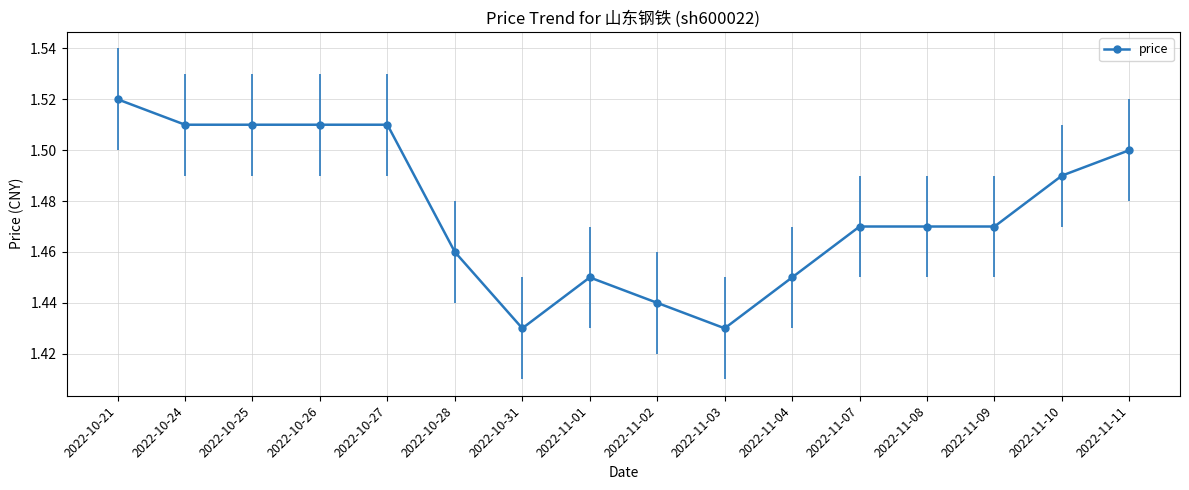

What is the label of the 16th point from the right?

2022-10-21